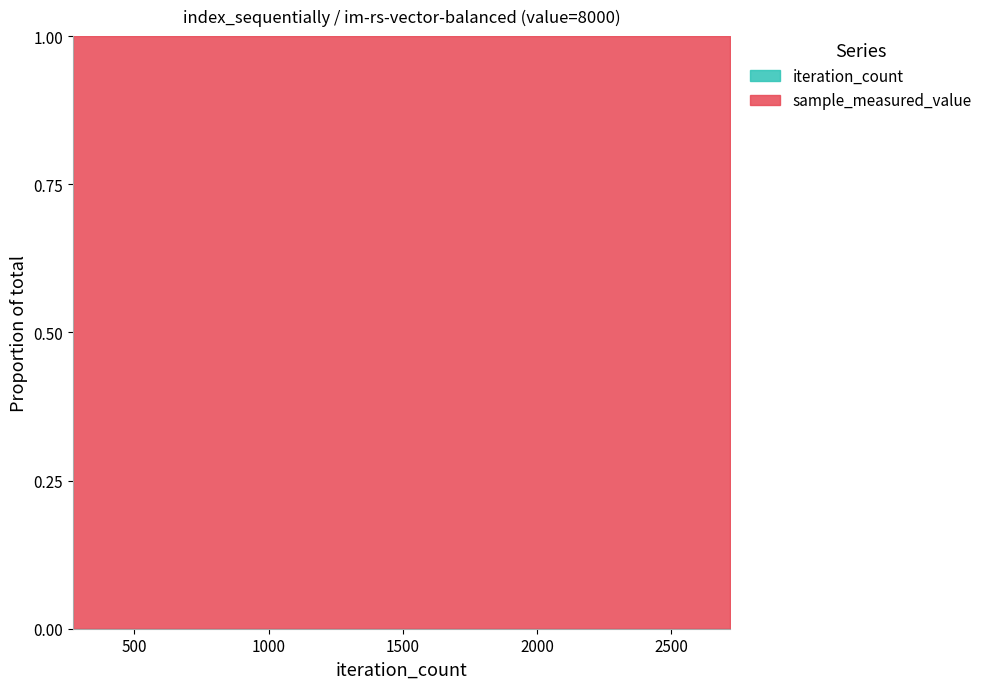

Reading left to right, what are all the values shown in this chart?

sample_measured_value: 51190436	101619771	152690516	203075881	254766923	313650996	359359245	414280066	467805139	521664612
iteration_count: 272	544	816	1088	1360	1632	1904	2176	2448	2720